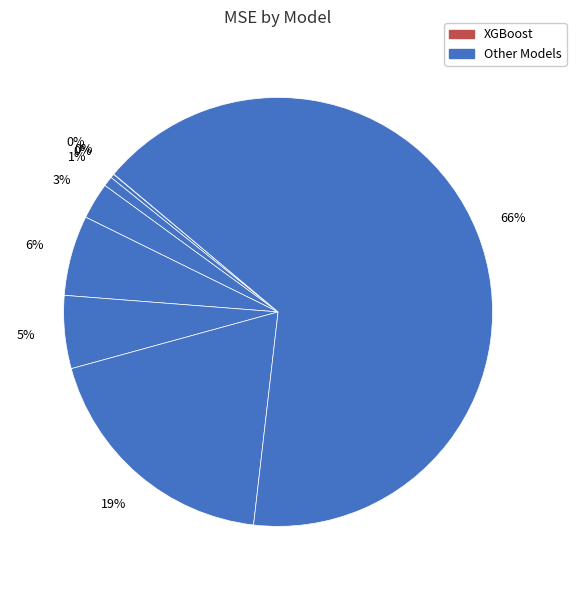

Does any single category account for the majority?

Yes